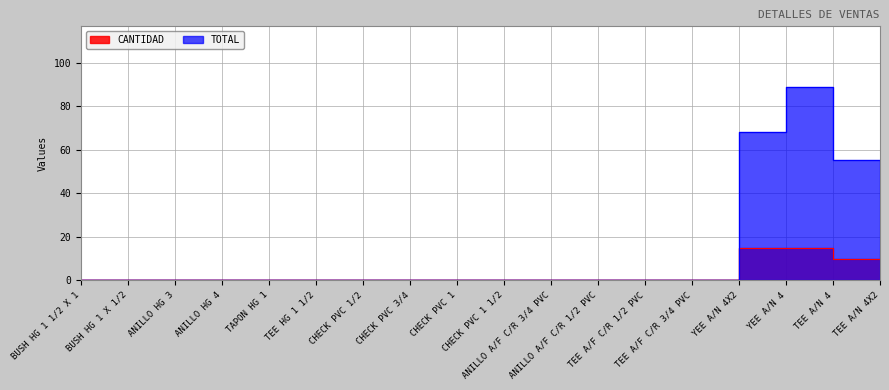

True or false: CANTIDAD has more than 0 interior local peaks.

False